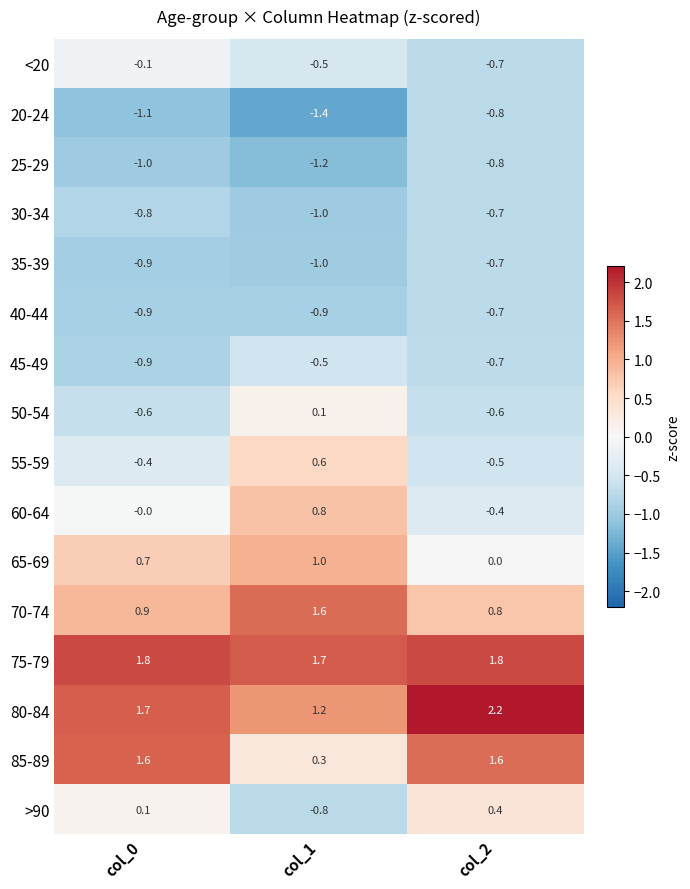

List the labels in order of >90 value, largest first.

col_2, col_0, col_1